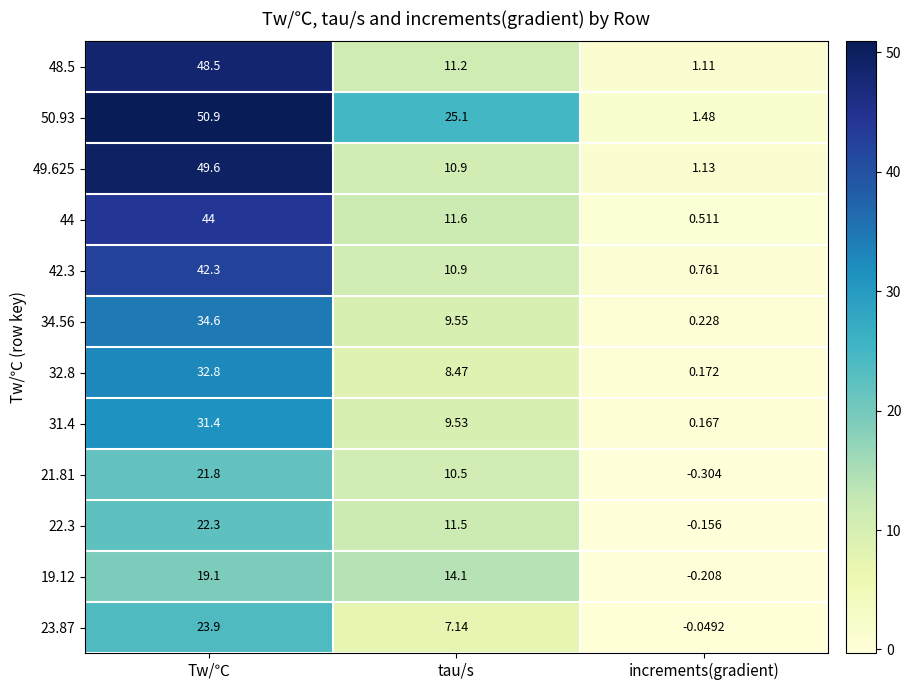

Between tau/s and increments(gradient), which series saw the biggest shift?

50.93